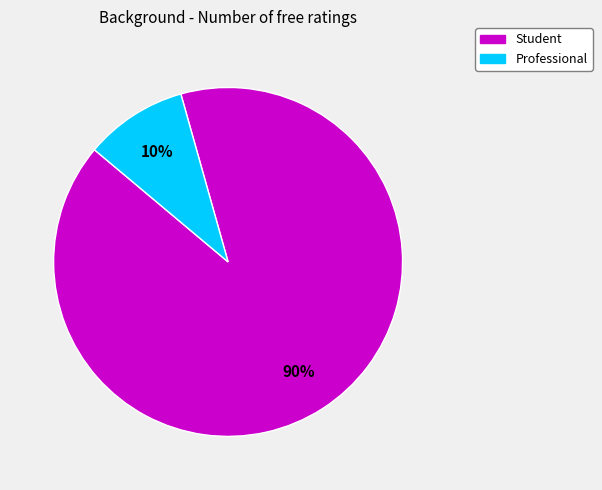

Does any single category account for the majority?

Yes